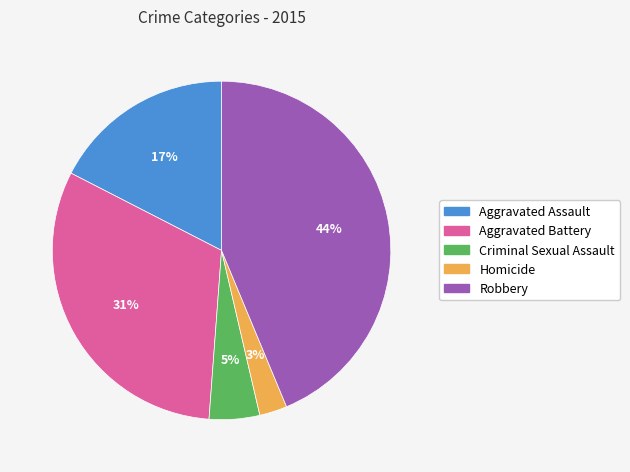

Do Robbery and Aggravated Battery together represent more than half of the pie?

Yes